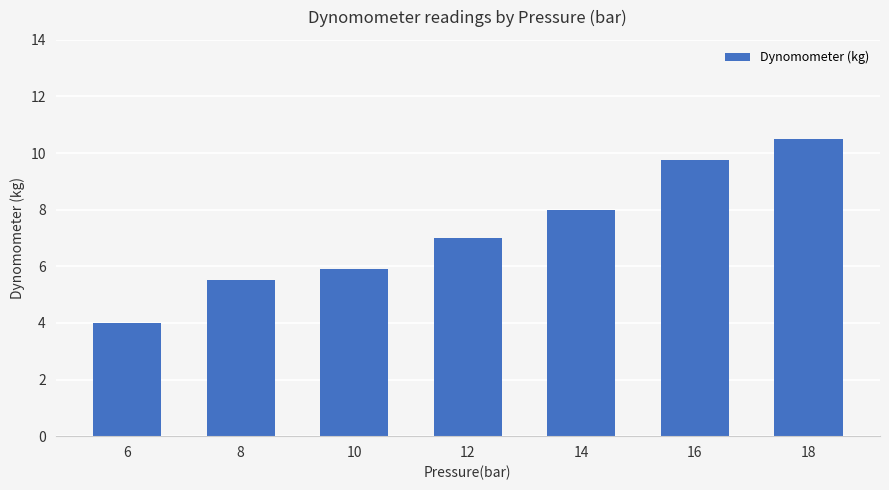

Reading left to right, transcribe all the data shown in this chart.

4.0	5.5	5.9	7.0	8.0	9.8	10.5